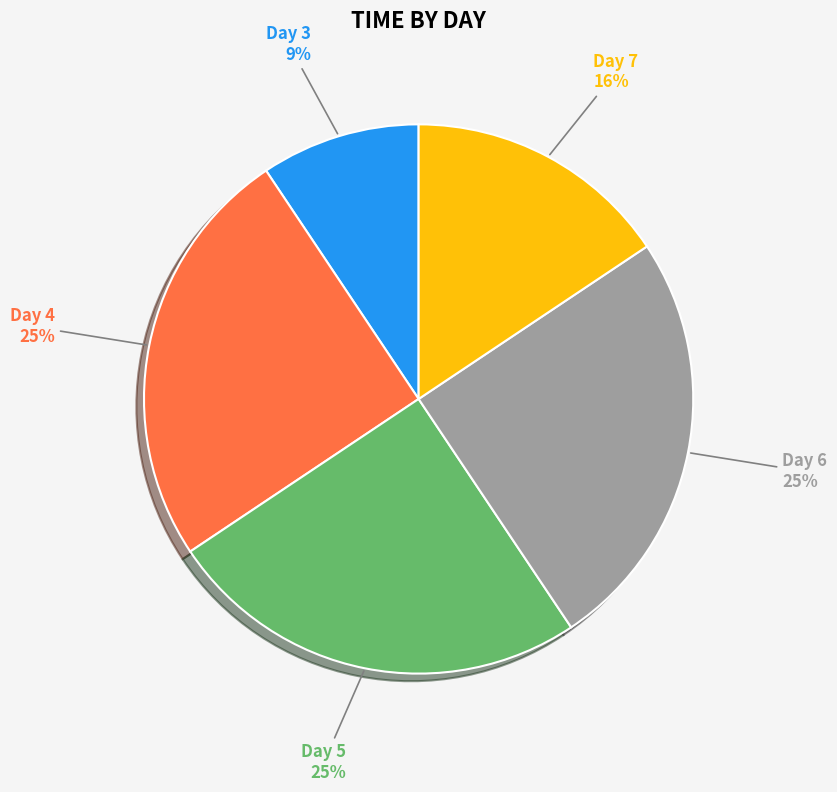

Which category has the smallest portion of the pie?

3